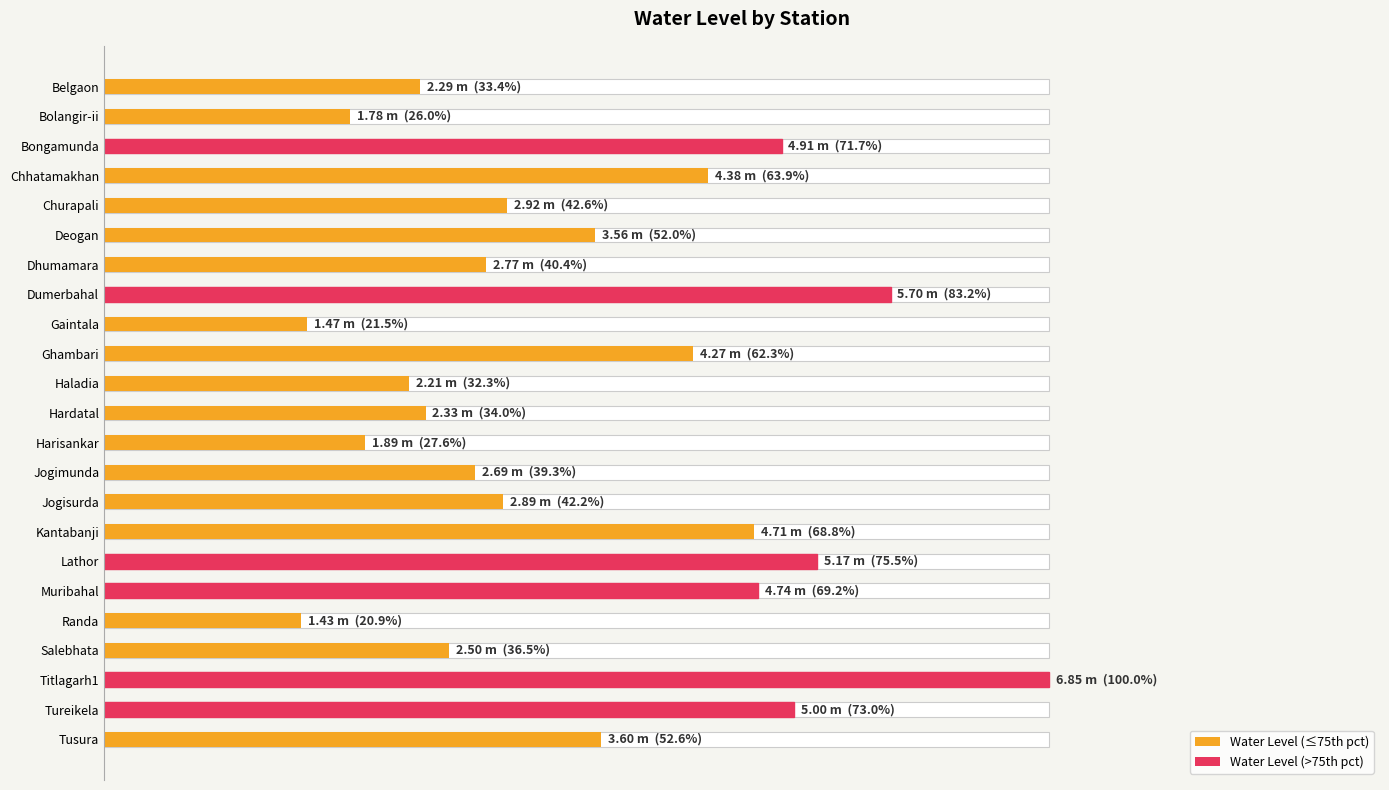

What is the greatest value displayed?

6.8